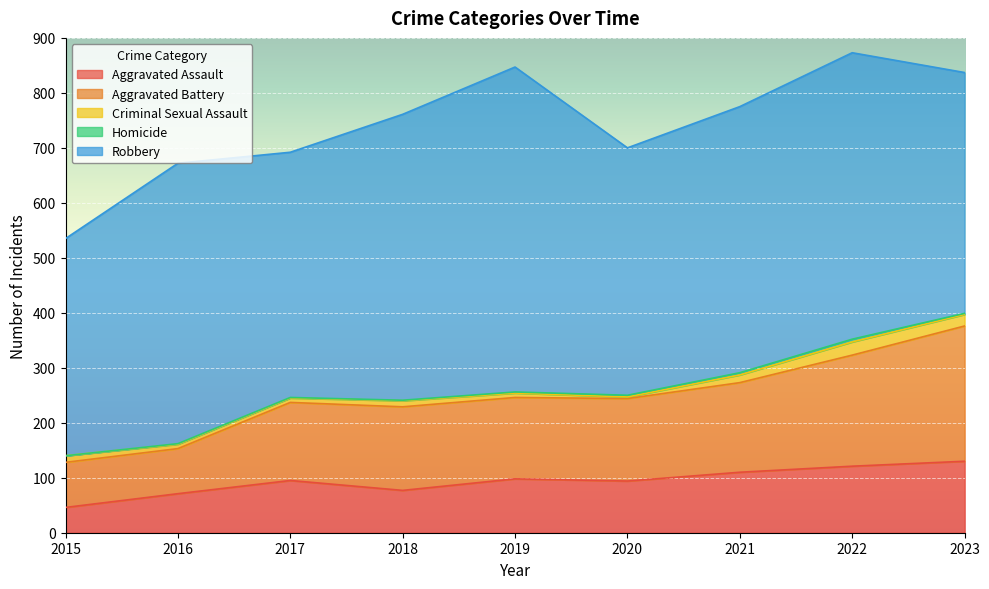

True or false: Criminal Sexual Assault has a value of 2 at 2020.

False